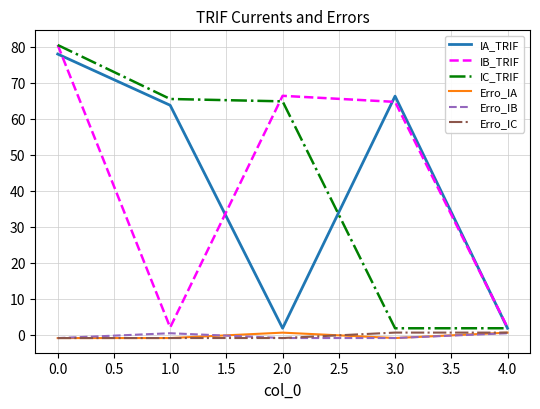

What is the maximum value shown in the chart?

80.5